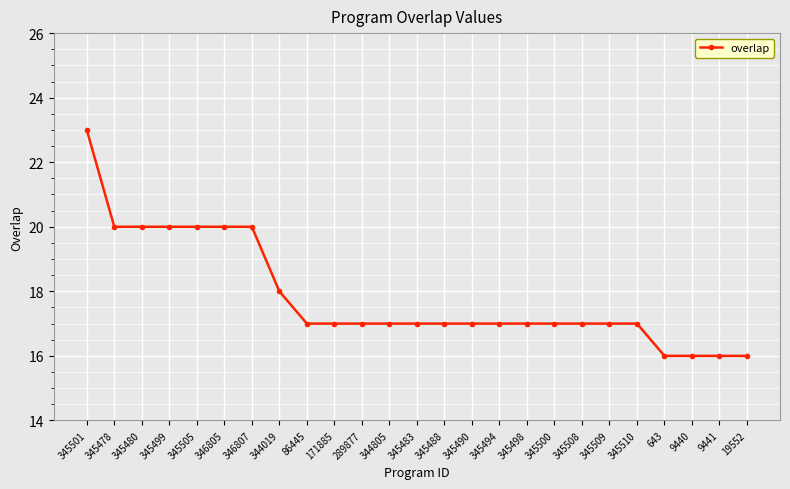

Where does the data first go above 17?

345501